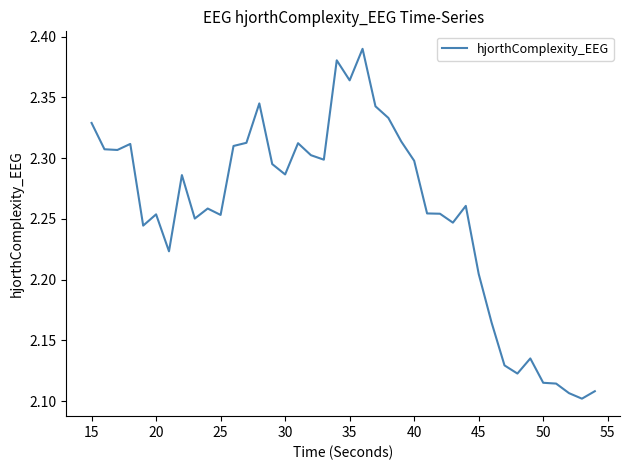

What is the difference between the maximum and minimum values?

0.3